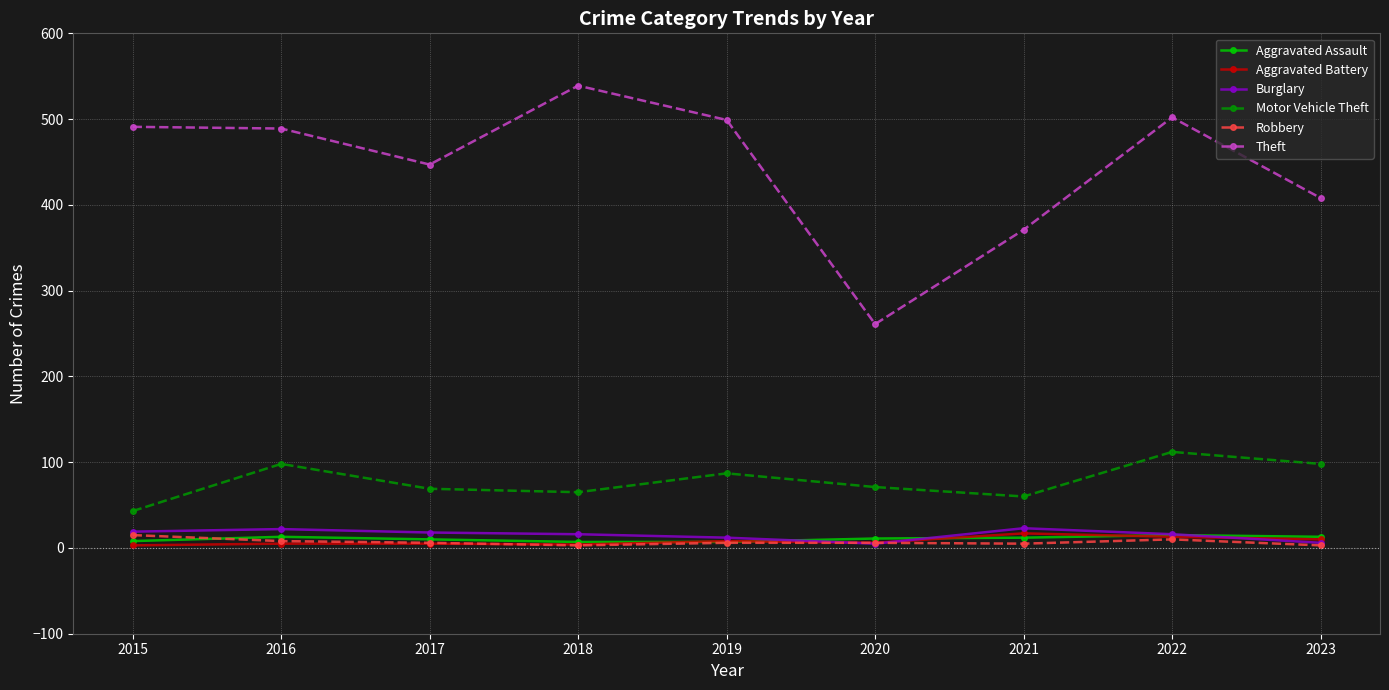

What is the greatest value displayed?

539